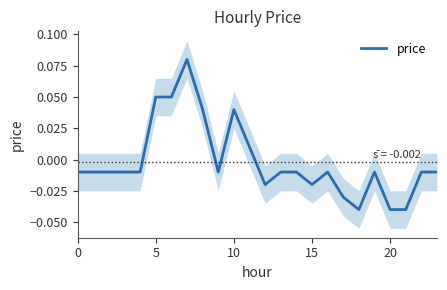

Reading right to left, list all the values displayed in this chart.

-0.0	-0.0	-0.0	-0.0	-0.0	-0.0	-0.0	-0.0	-0.0	-0.0	-0.0	-0.0	0.0	0.0	-0.0	0.0	0.1	0.1	0.1	-0.0	-0.0	-0.0	-0.0	-0.0